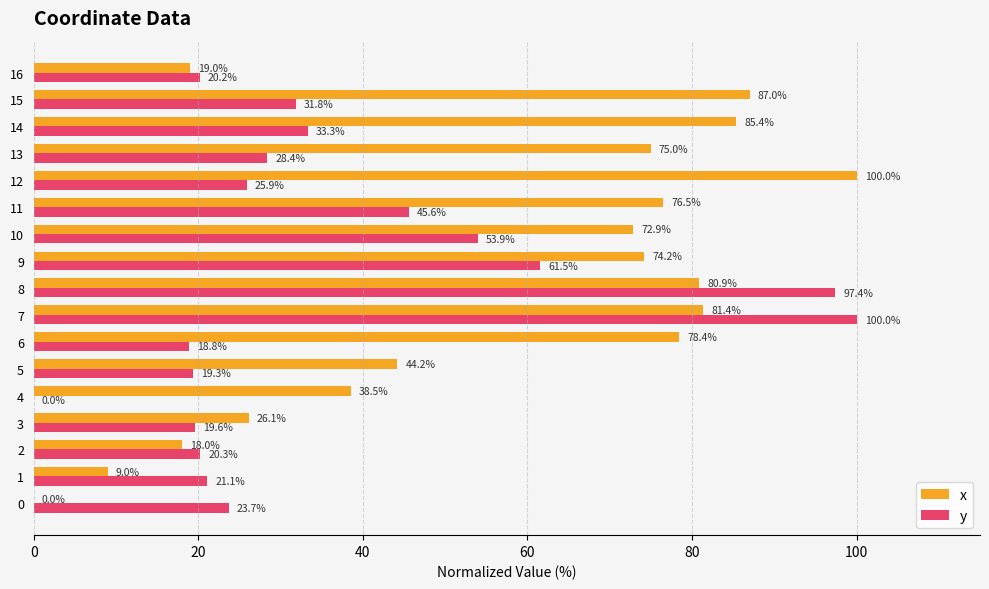

What is the spread (max minus min) of values at 0?

23.7